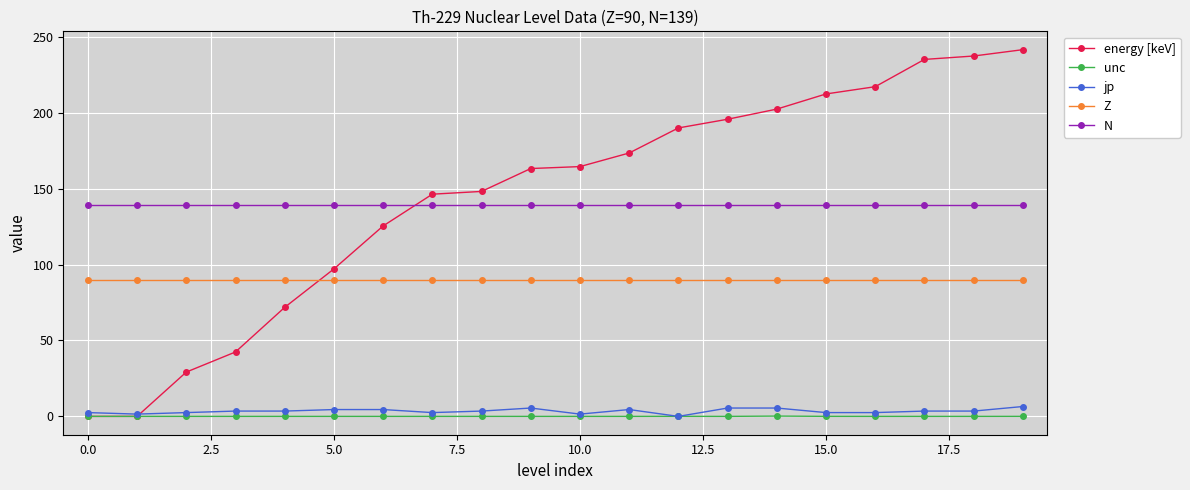

What is the minimum value for Z?

90.0